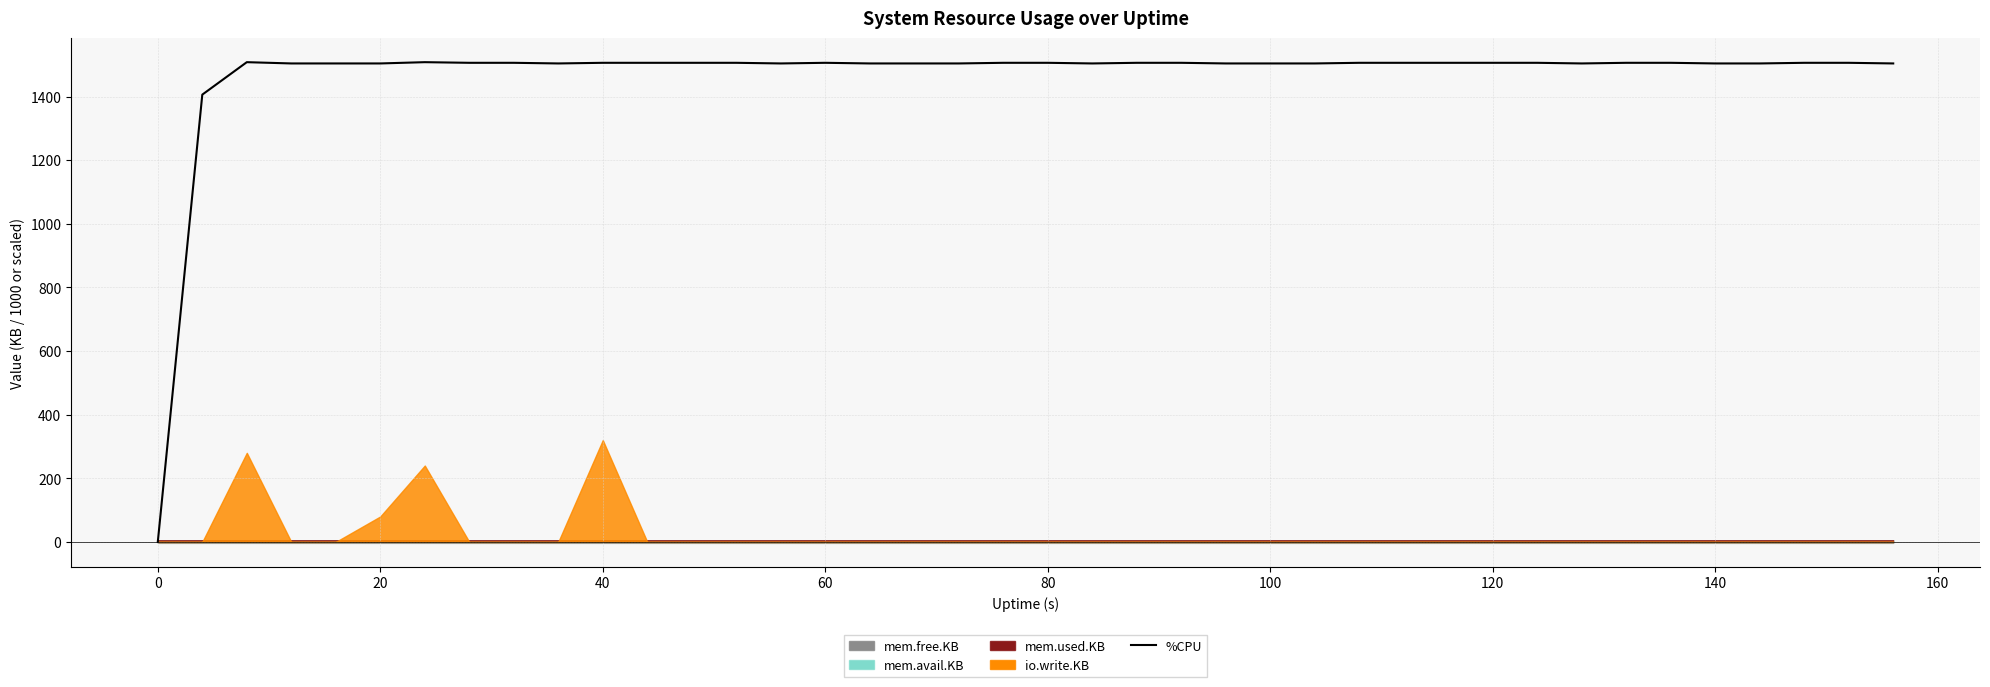

The %CPU series shows 0 at 0. True or false?

True